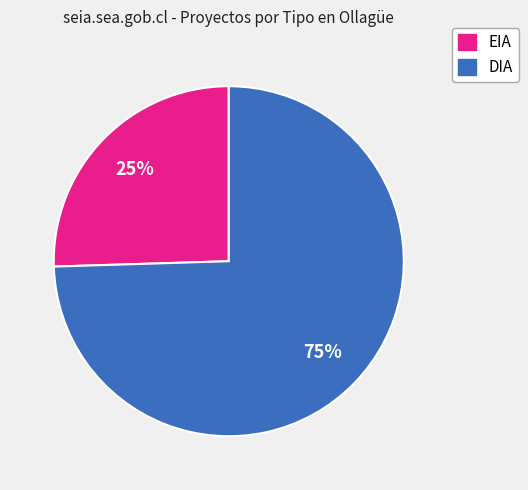

To the nearest percent, what percentage of the pie is DIA?

75%